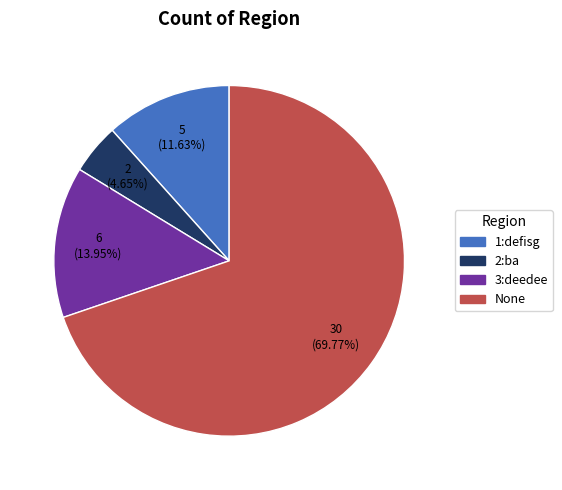

How many segments does this pie chart have?

4